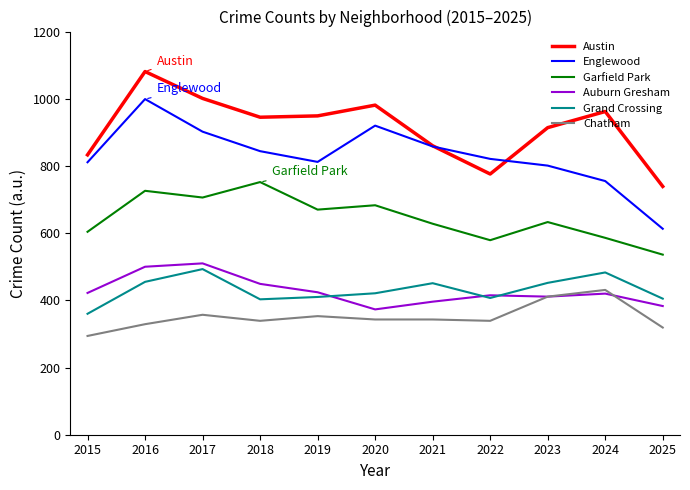

True or false: Englewood and Chatham intersect in this chart.

False